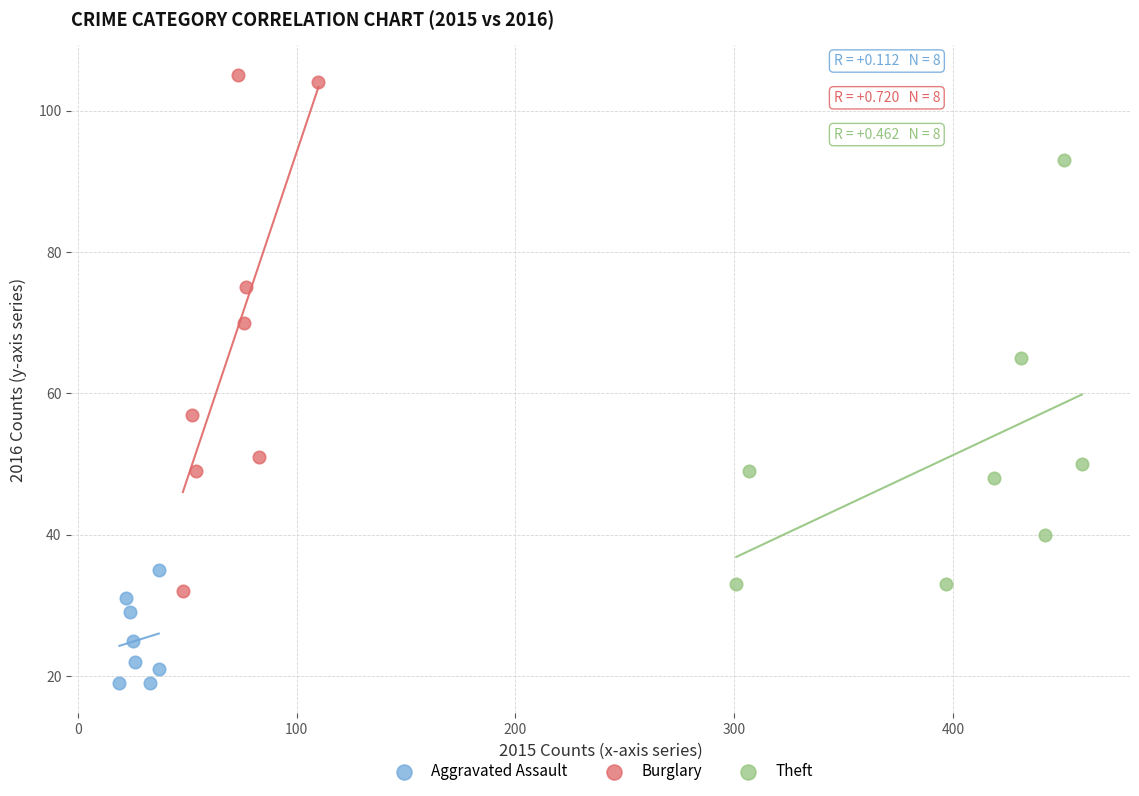

Which series has the largest Y range (max minus min)?

Burglary